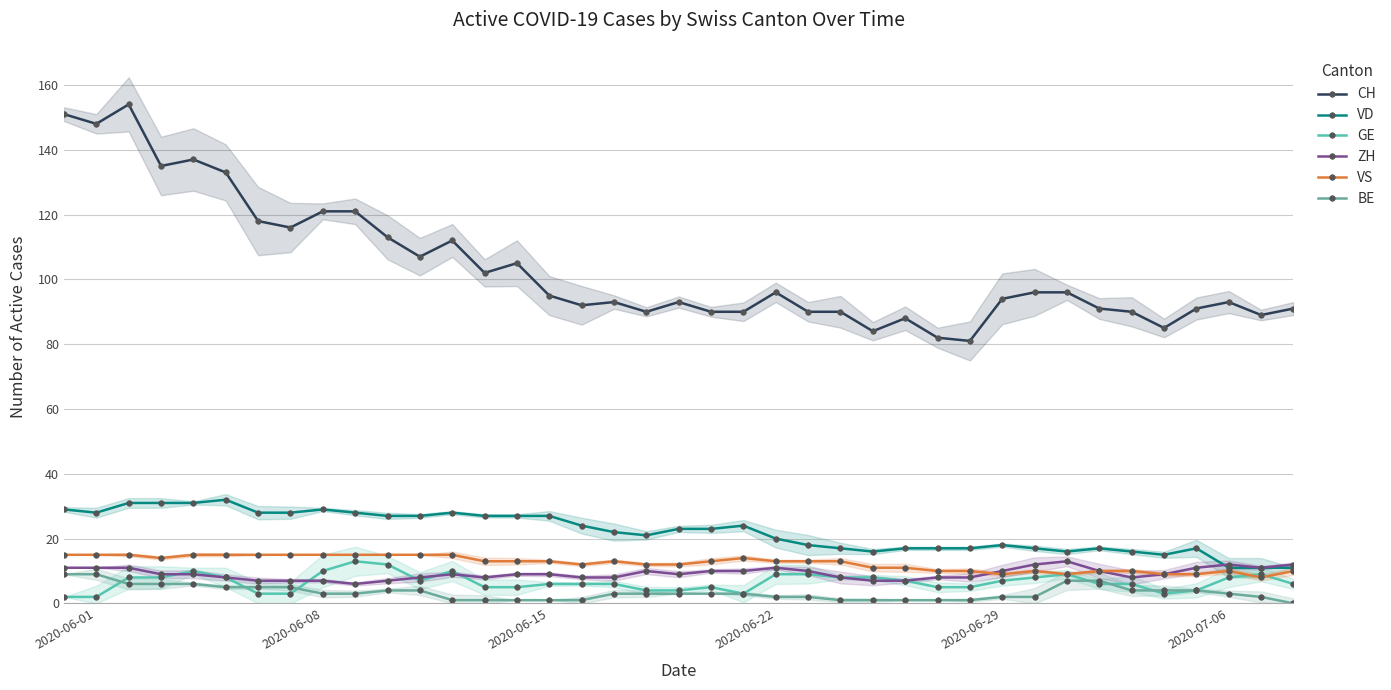

True or false: ZH has more than 1 points higher than both neighbors.

True